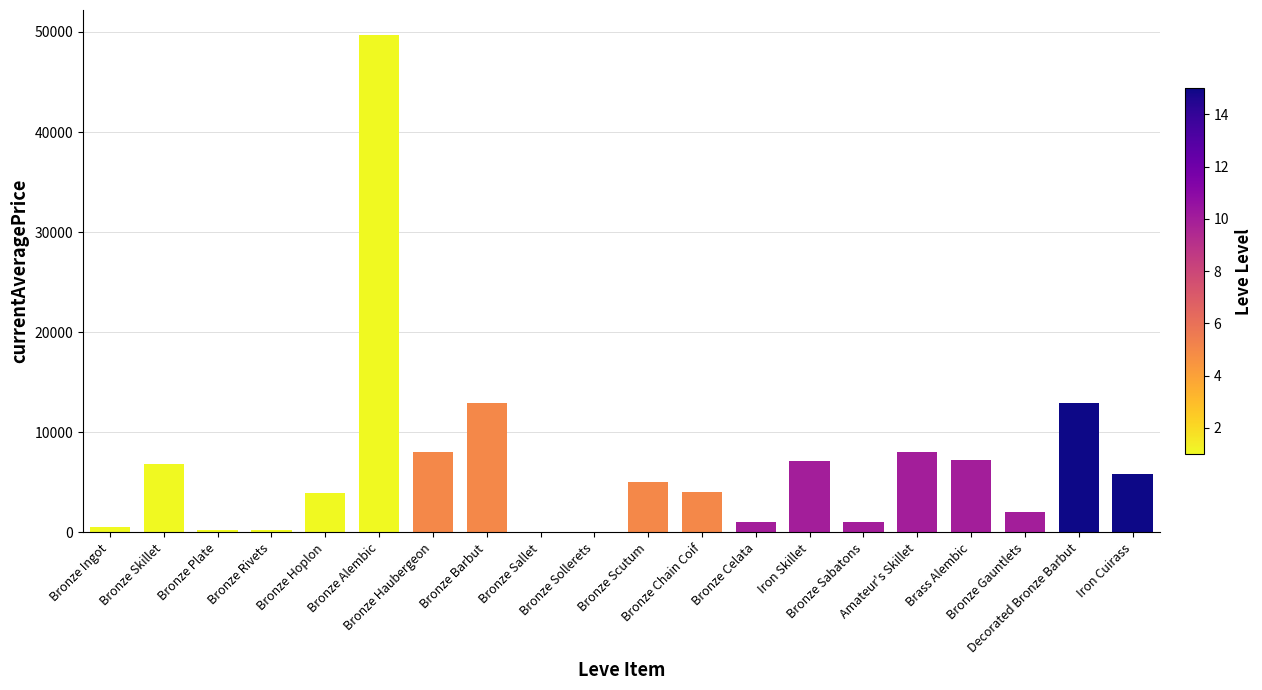

What is the greatest value displayed?

49712.0